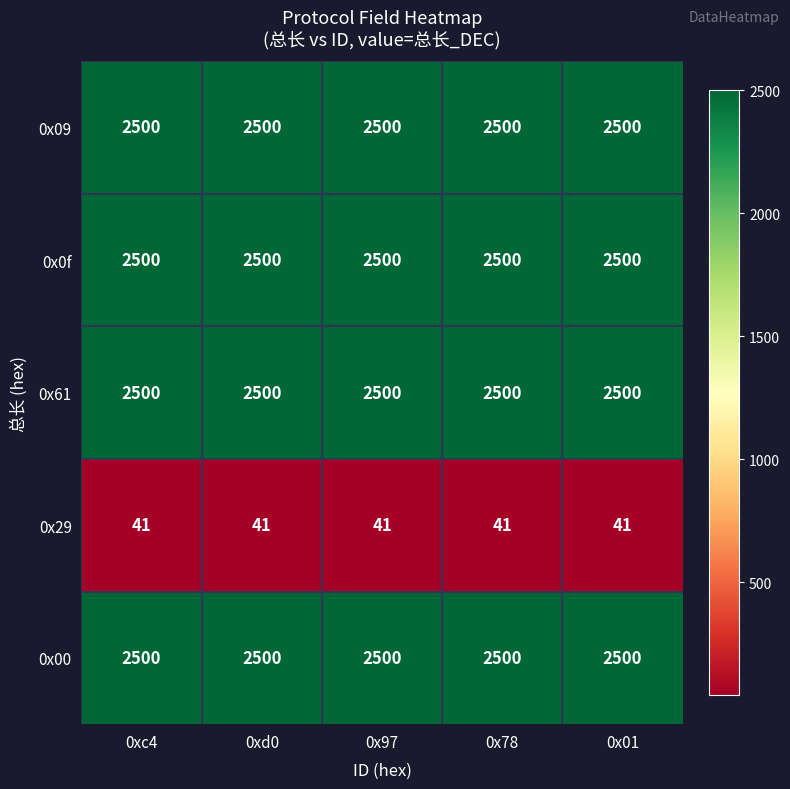

Count the number of data series in this chart.

5